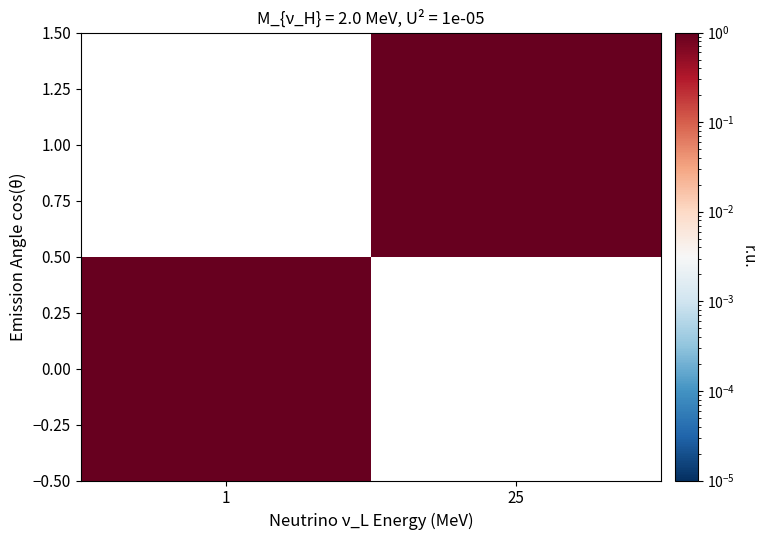

At how many categories does at least one series exceed 0?

2